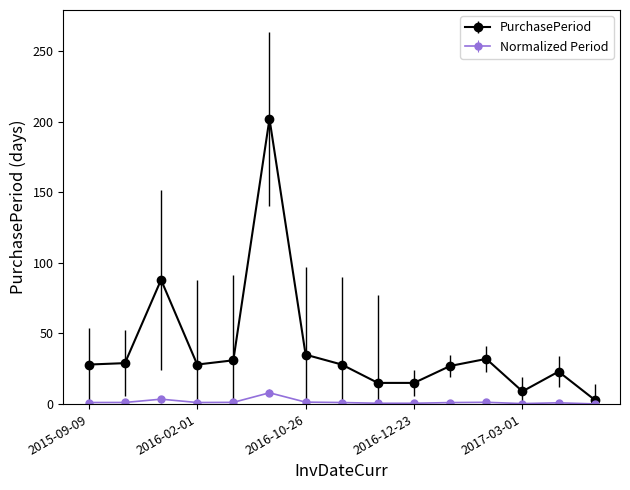

What is the sum of all PurchasePeriod values?

593.0